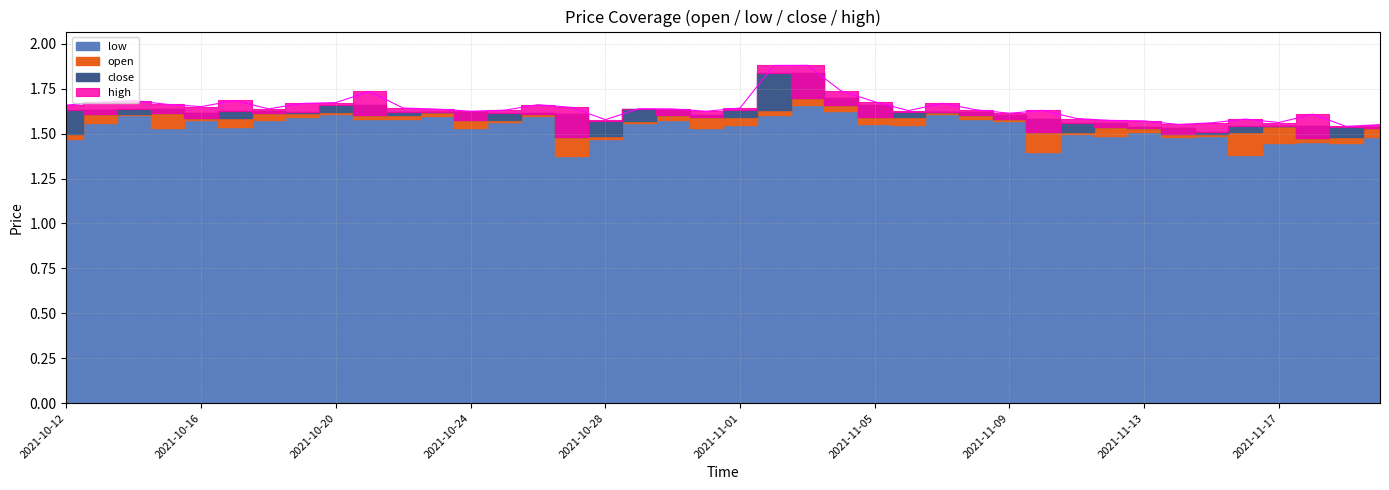

True or false: close and high cross at least once.

False